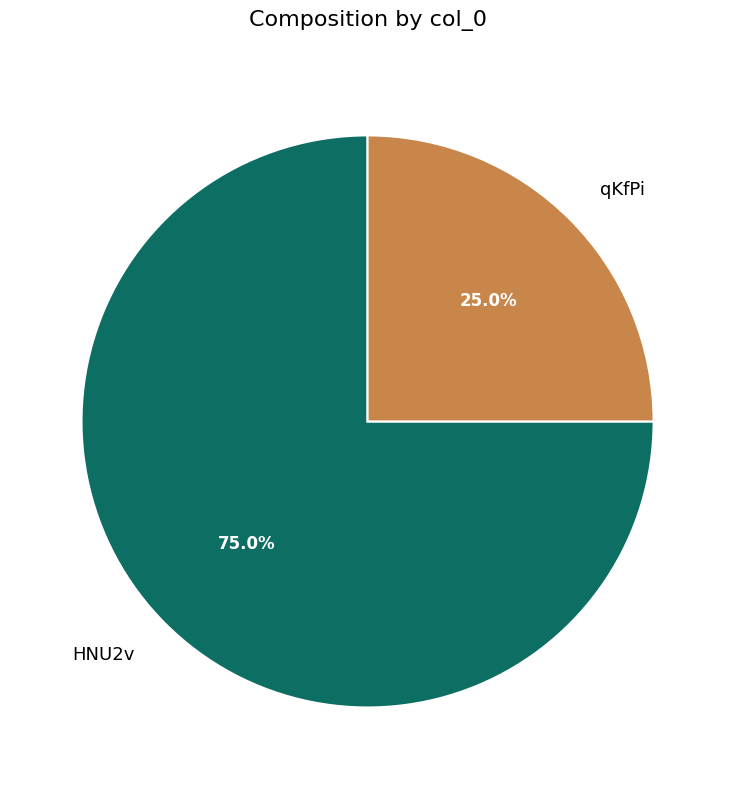

Count the number of slices in the pie.

2